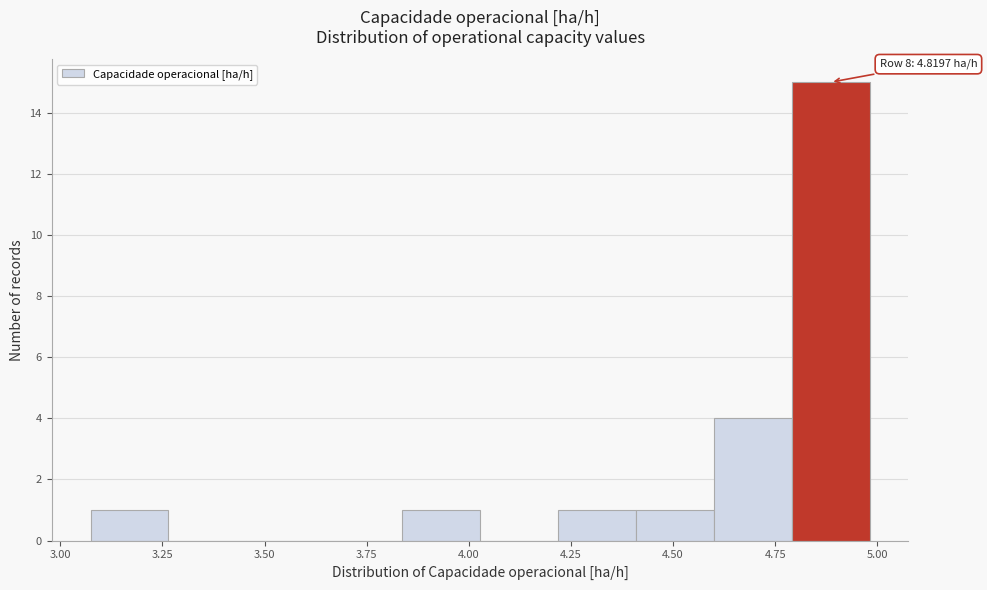

Read against the x-axis, roughly where is the centre of the tallest bar?

4.90